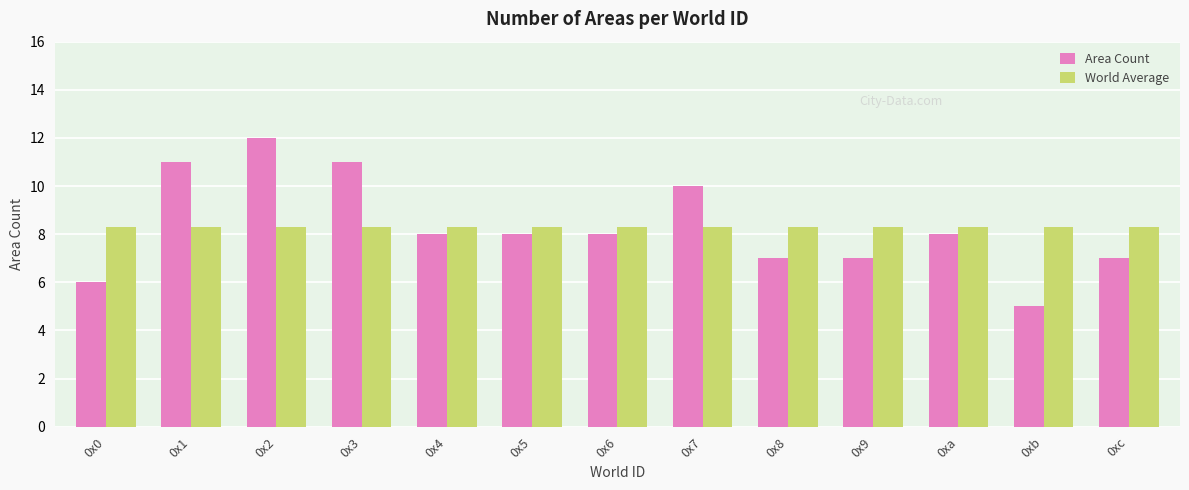

Which series changed the most between 0x4 and 0xb?

Area Count